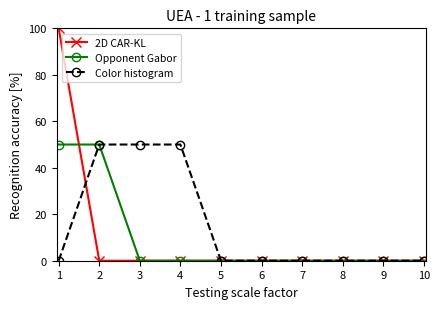

Is it true that 2D CAR-KL equals -31 at 6?

False